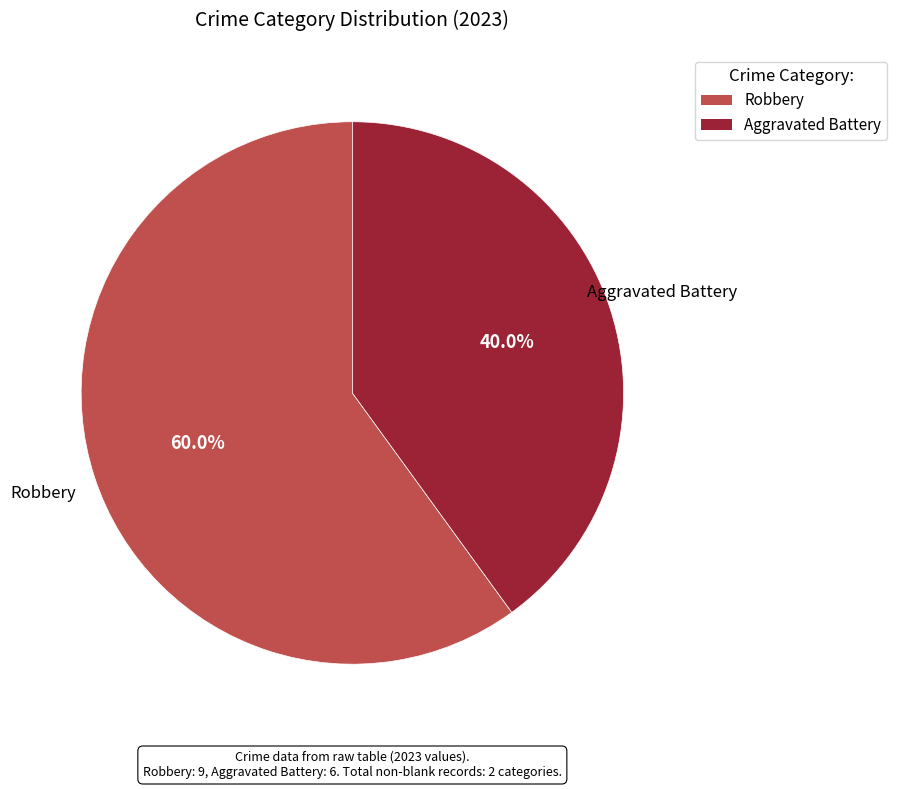

How many slices are in this pie chart?

2